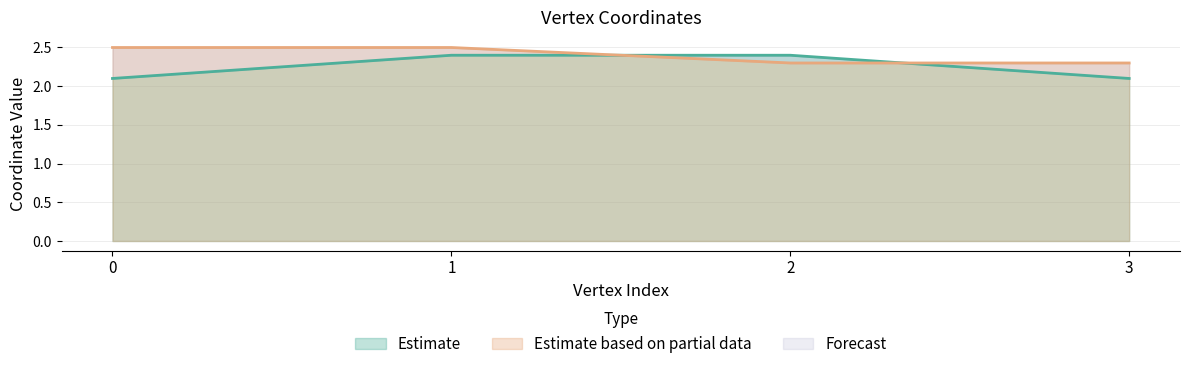

Which series ends up on top after the final intersection of Estimate based on partial data and Estimate?

Estimate based on partial data